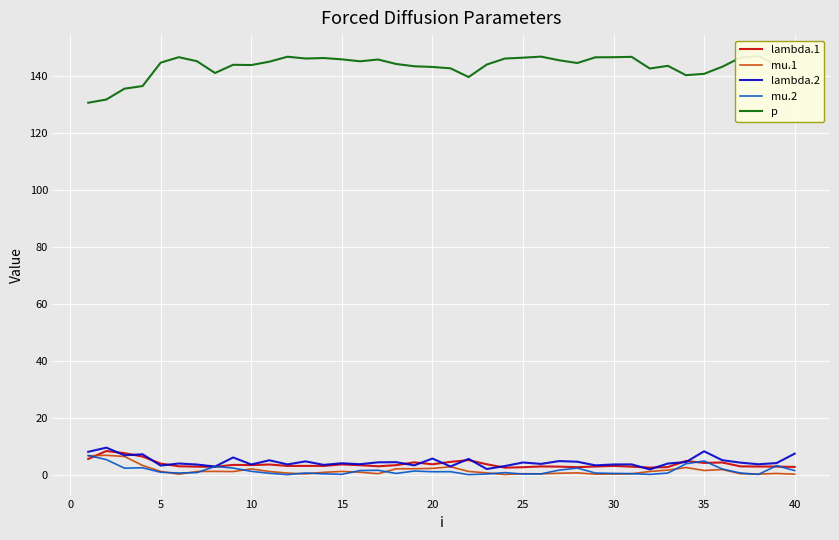

True or false: p and mu.1 cross at least once.

False